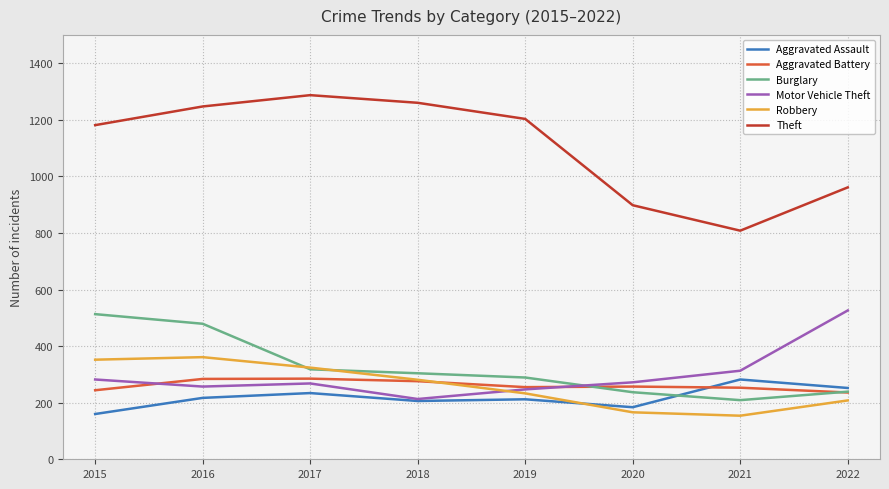

Which series ends up on top after the final intersection of Aggravated Assault and Burglary?

Aggravated Assault